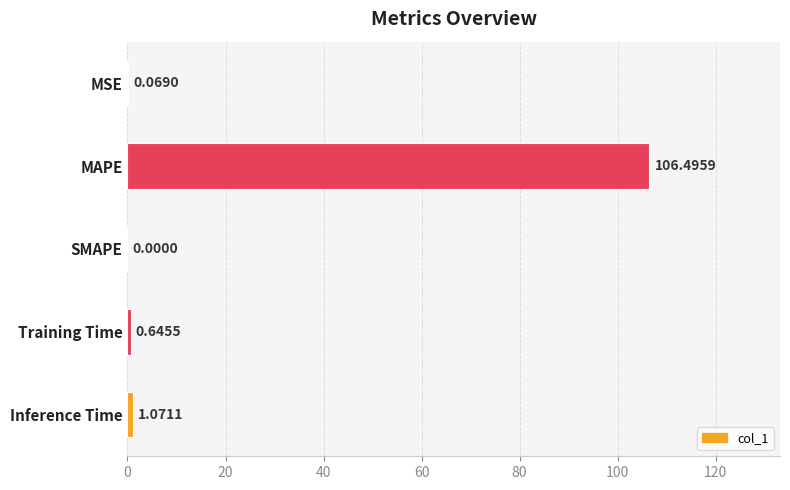

Which has a higher value, MSE or SMAPE?

MSE